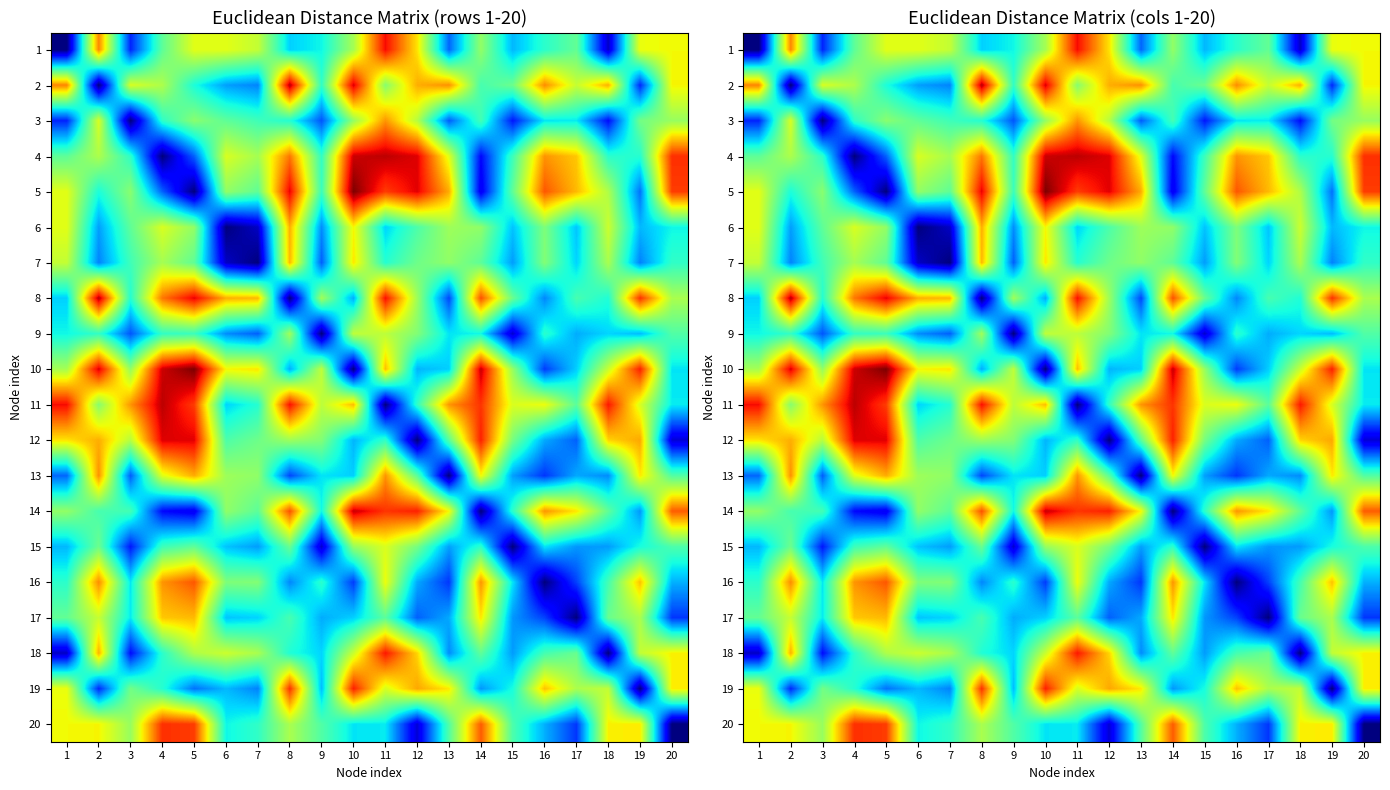

What is the difference between the highest and lowest values at 7?

1.3